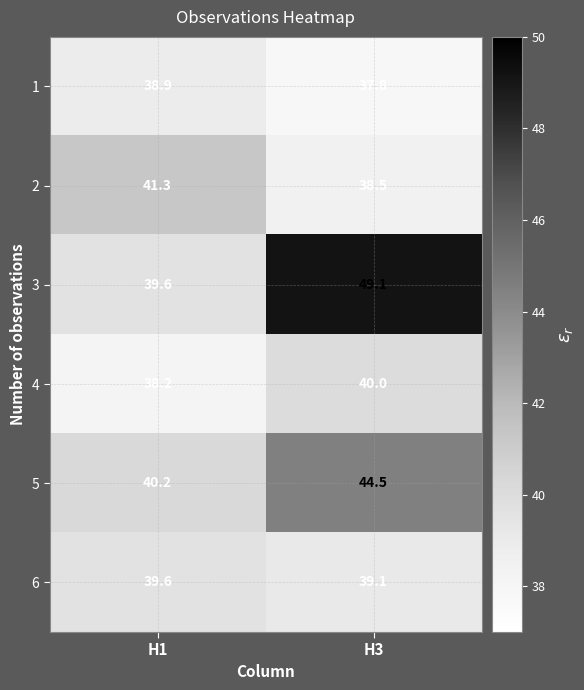

The 3 series shows 39.6 at H1. True or false?

True